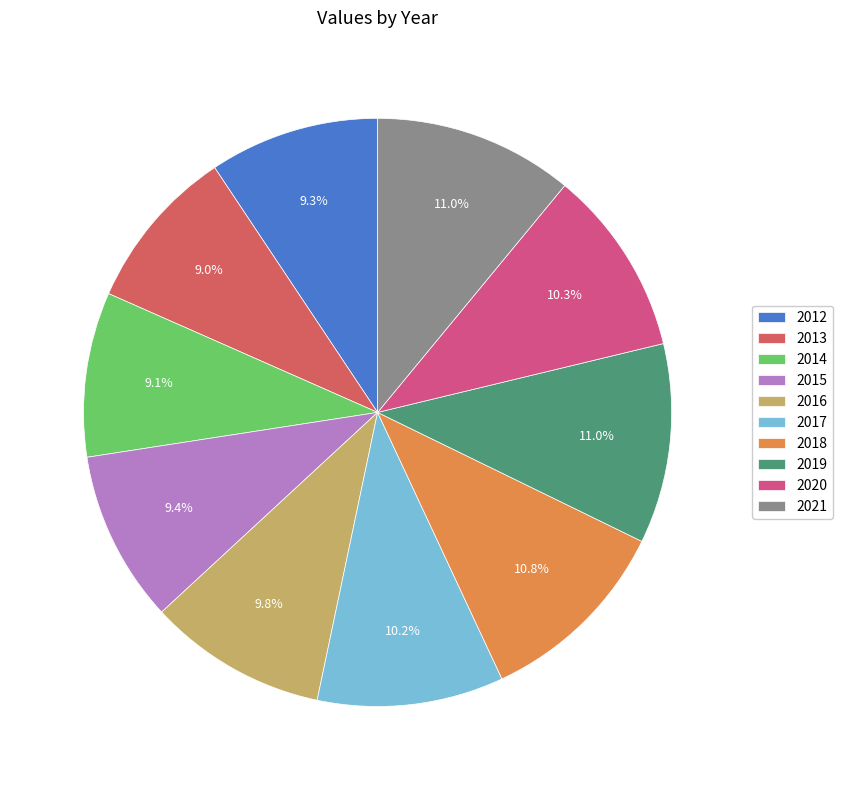

True or false: 2013 accounts for 18% of the total.

False